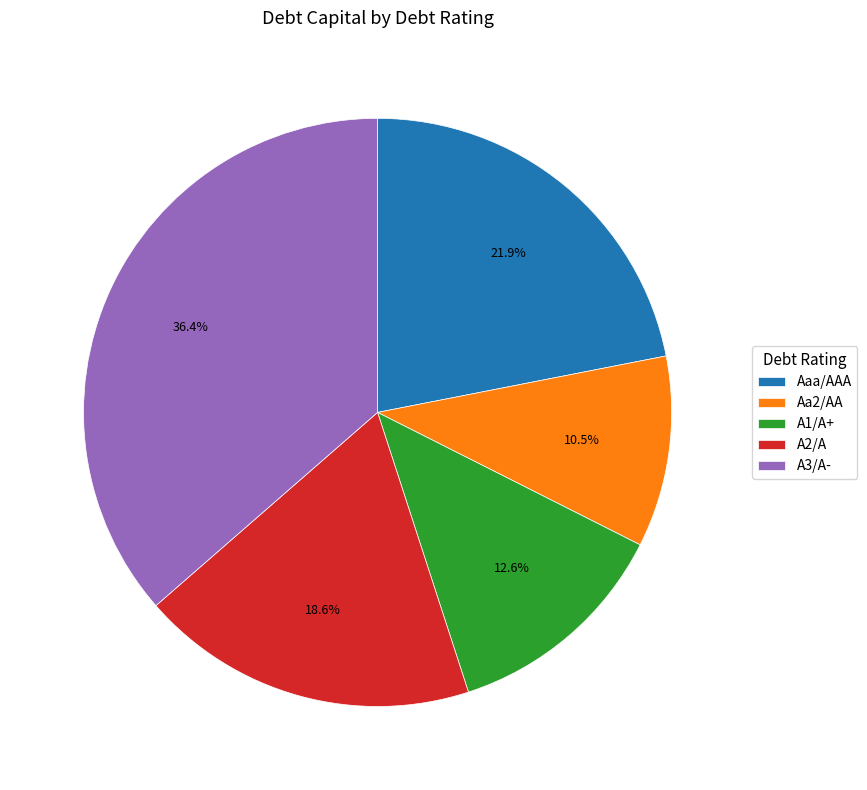

Which slice is the largest?

A3/A-